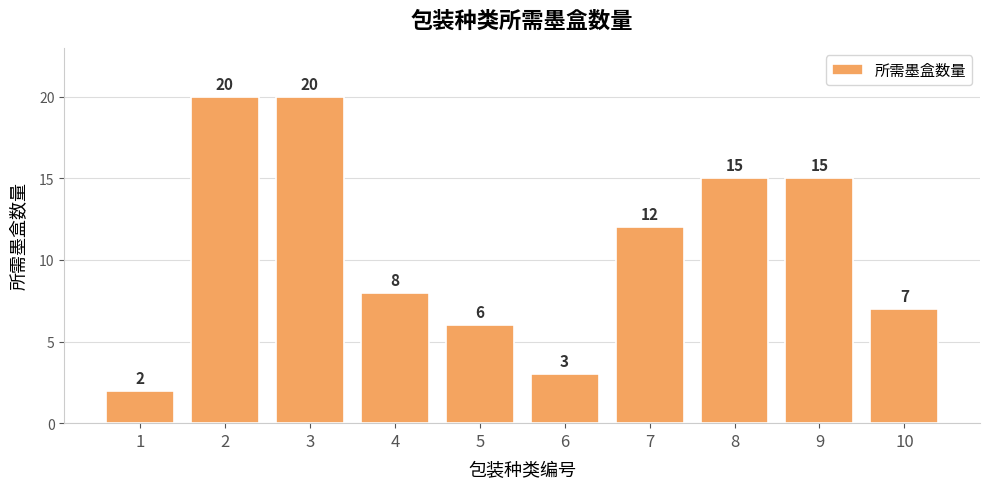

Are the bars horizontal?

No